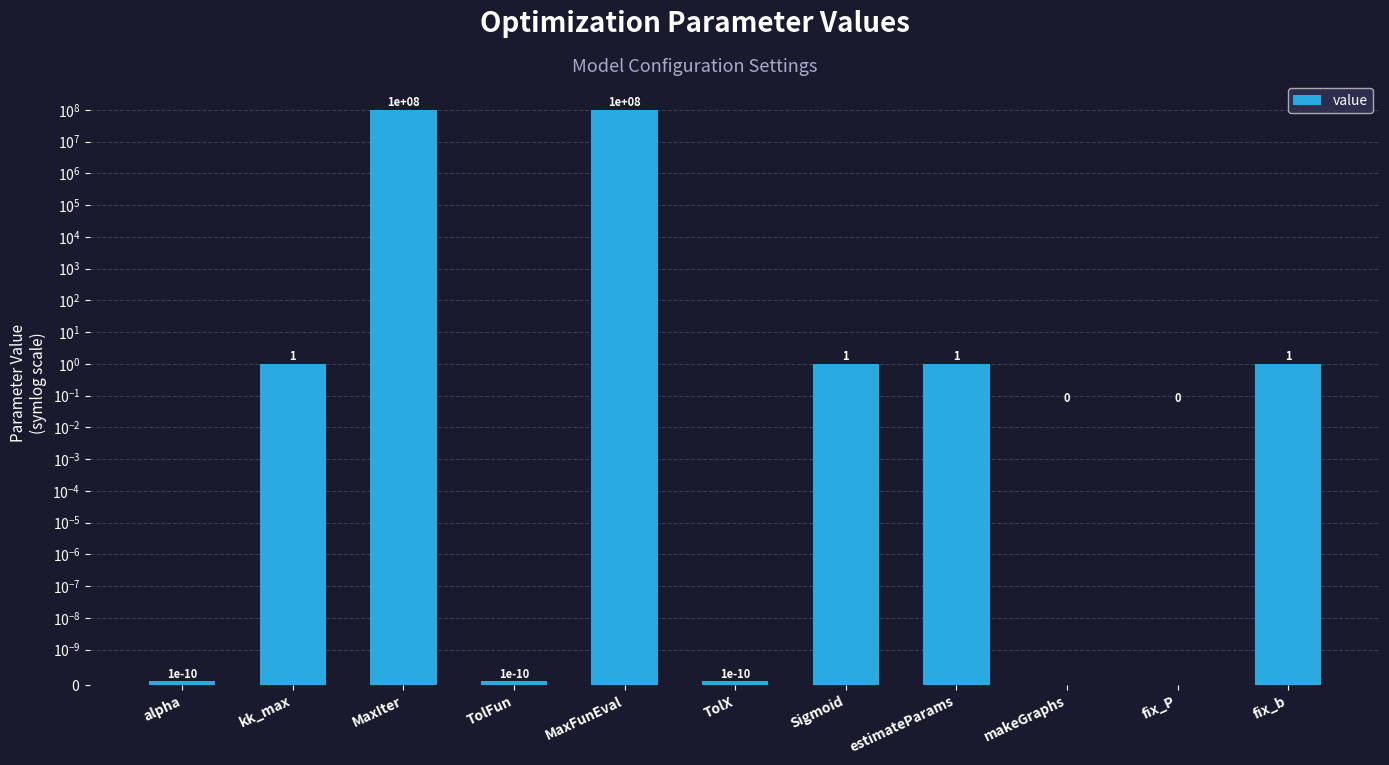

Does the chart contain stacked bars?

No